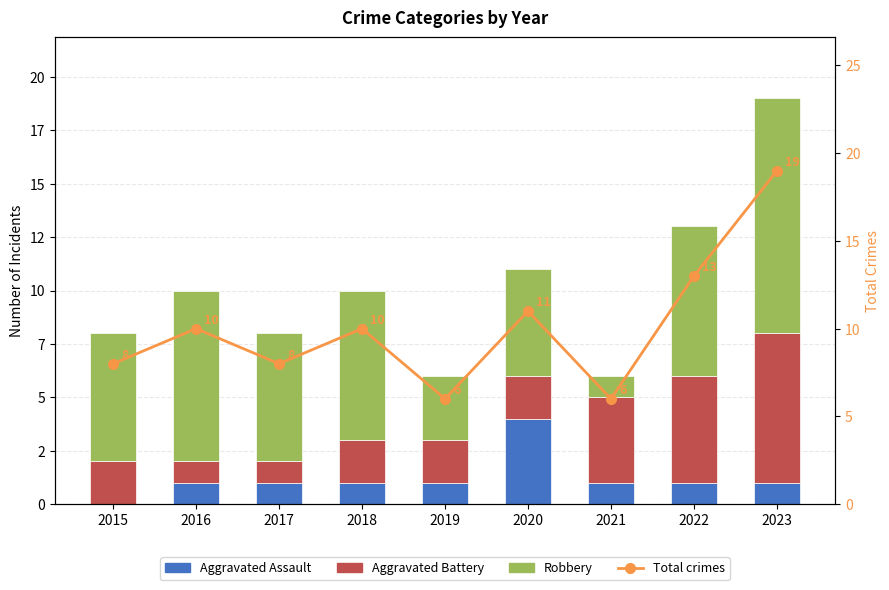

Which category has the highest value in the Robbery series?

2023